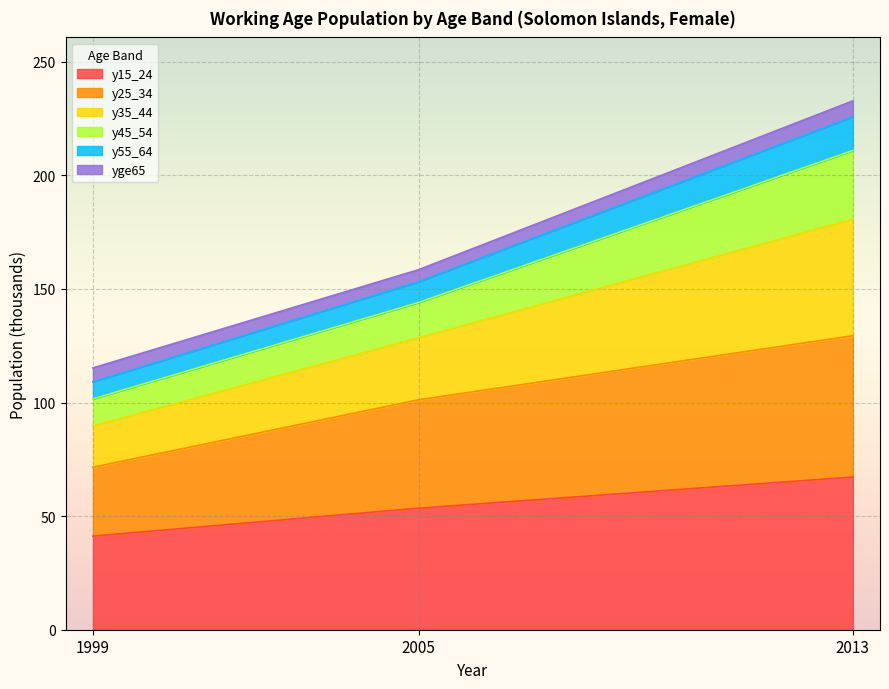

Which category has the lowest value in the y15_24 series?

1999